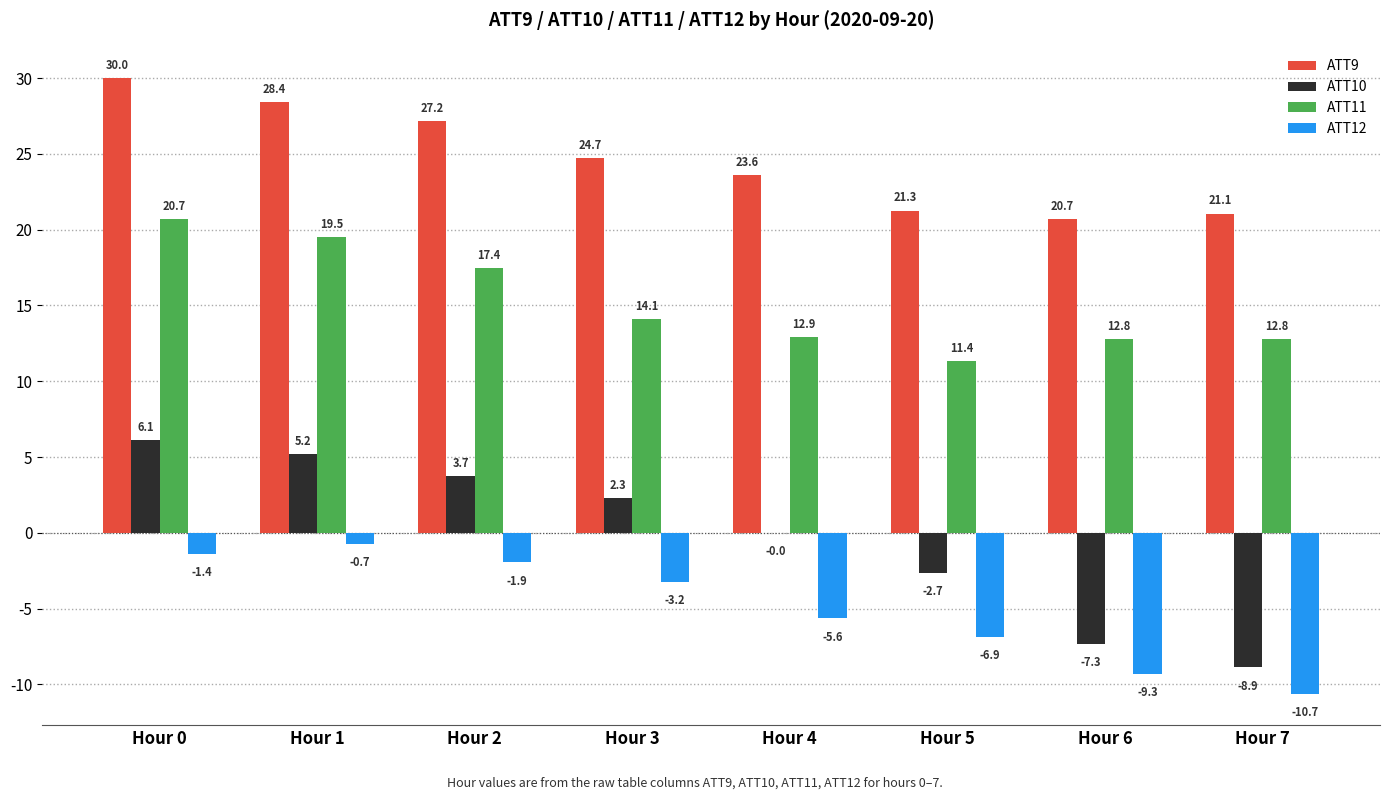

Is the value of ATT9 at Hour 4 greater than the value of ATT11 at Hour 1?

Yes